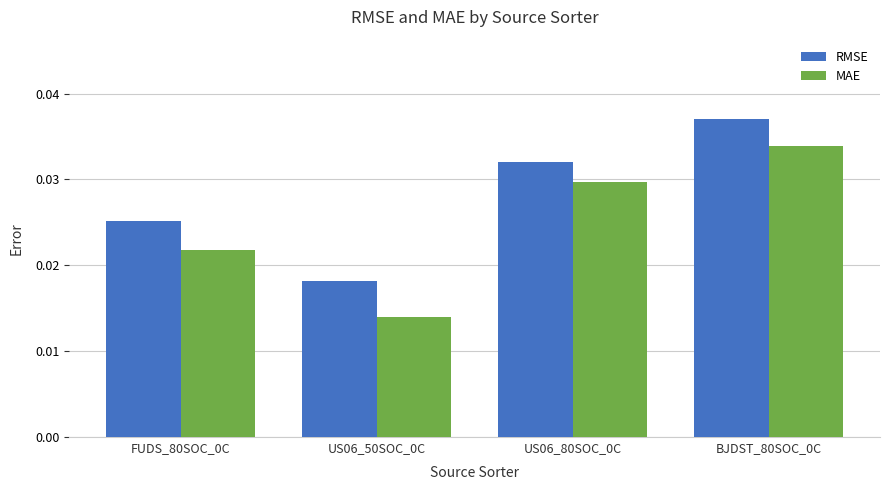

Rank the series by their maximum value, from highest to lowest.

RMSE, MAE